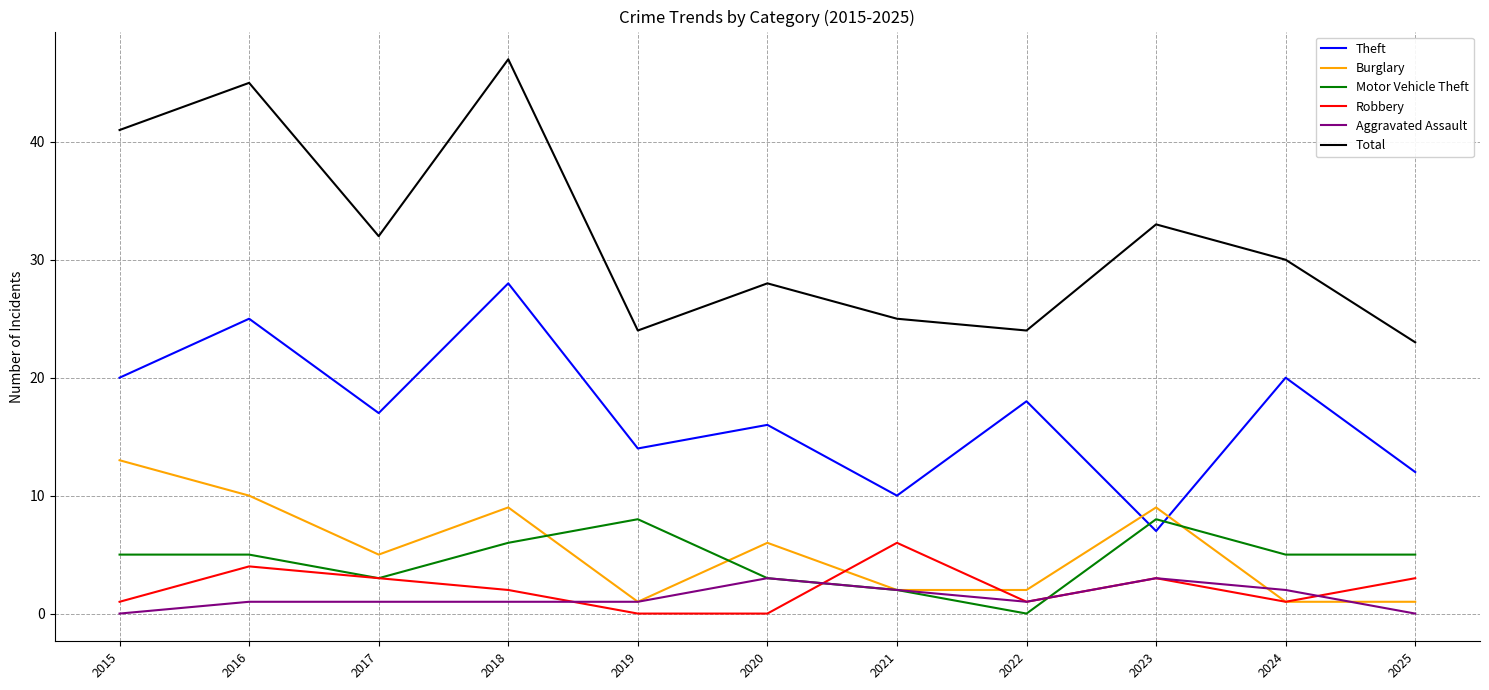

Reading left to right, transcribe all the data shown in this chart.

Theft: 20	25	17	28	14	16	10	18	7	20	12
Burglary: 13	10	5	9	1	6	2	2	9	1	1
Motor Vehicle Theft: 5	5	3	6	8	3	2	0	8	5	5
Robbery: 1	4	3	2	0	0	6	1	3	1	3
Aggravated Assault: 0	1	1	1	1	3	2	1	3	2	0
Total: 41	45	32	47	24	28	25	24	33	30	23